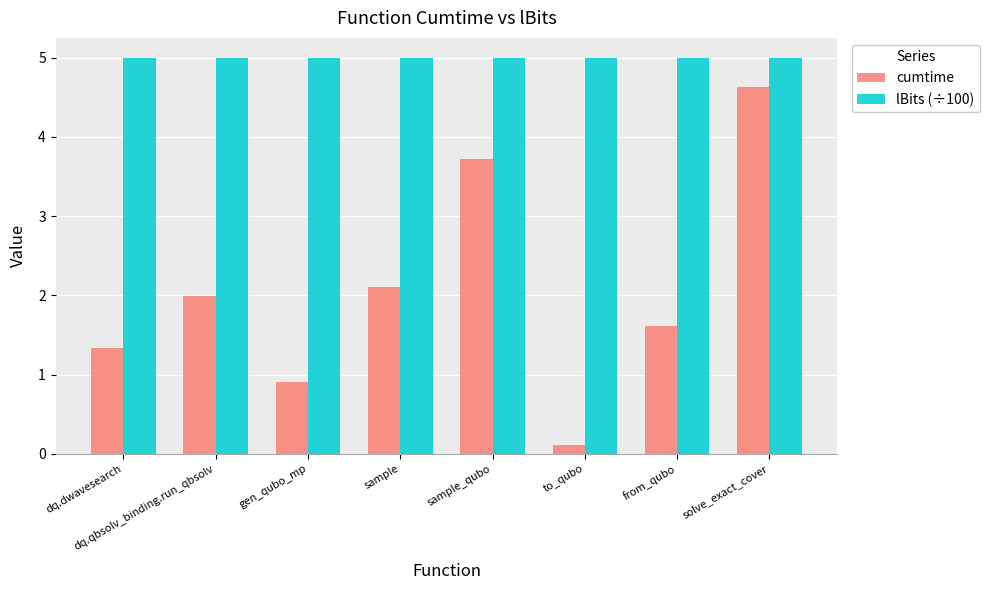

At how many categories does at least one series exceed 1?

8